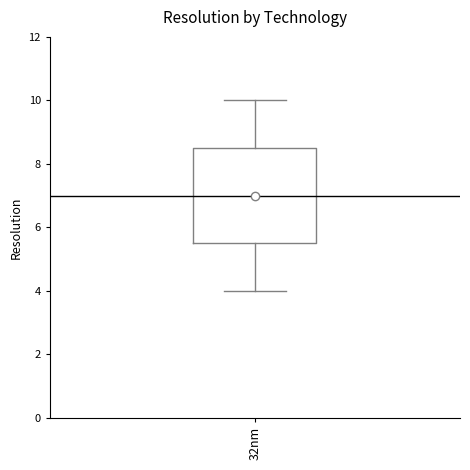

Where does the lower whisker of the box for 32nm end on the y-axis? The values are not printed on the chart, so give them approximately, as read against the axis.

4.0